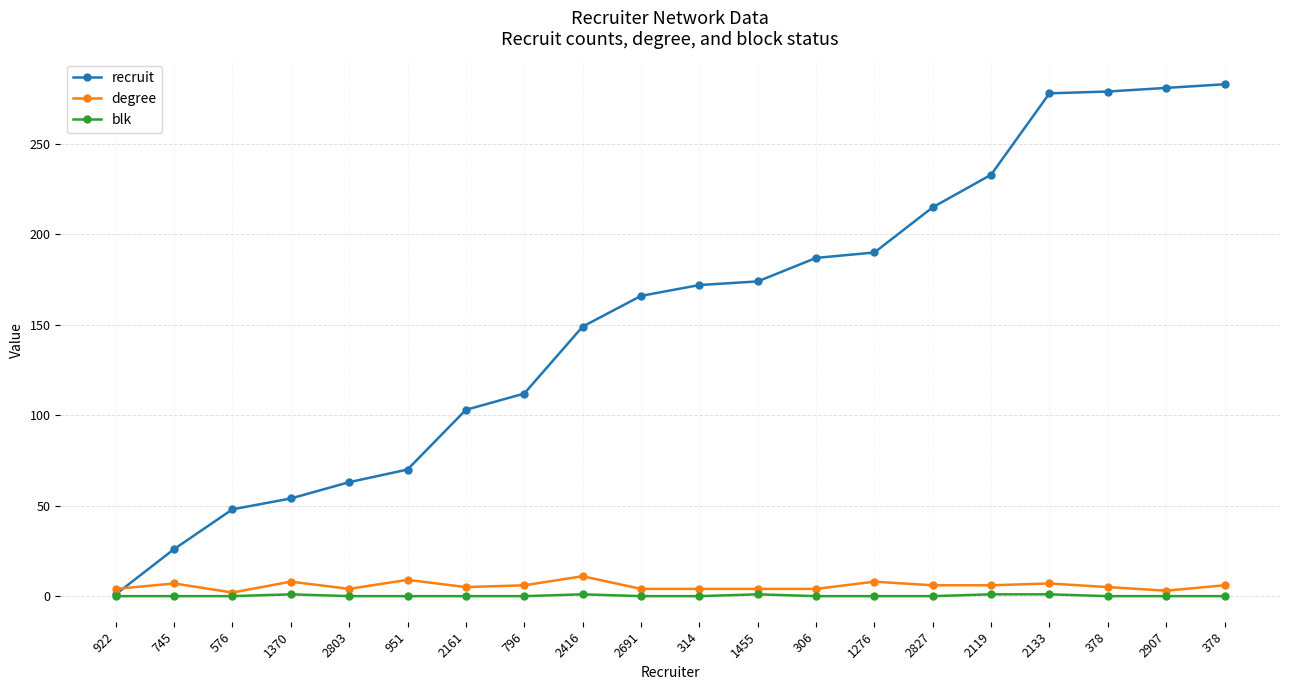

Which has a higher value, 2691 or 1455?

1455